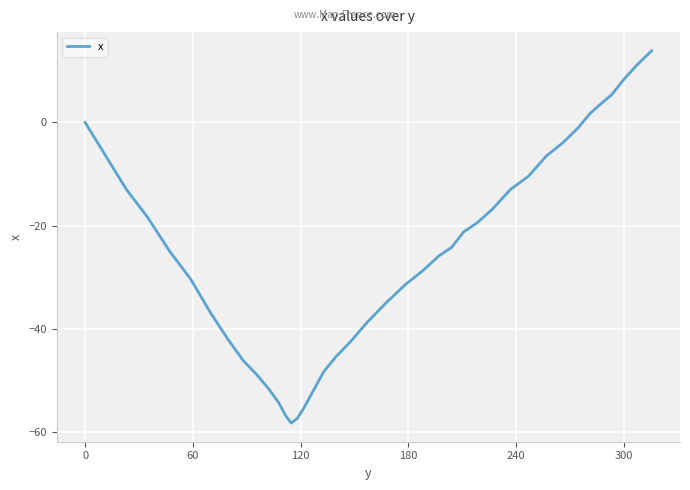

What is the smallest value displayed?

-58.3